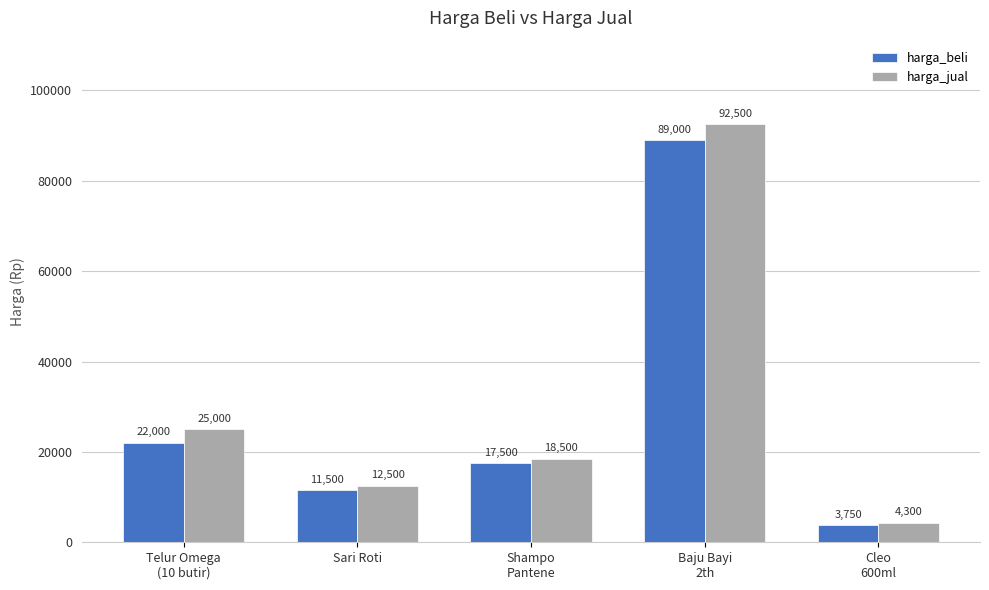

How many values in the harga_jual series are below 18500?

2